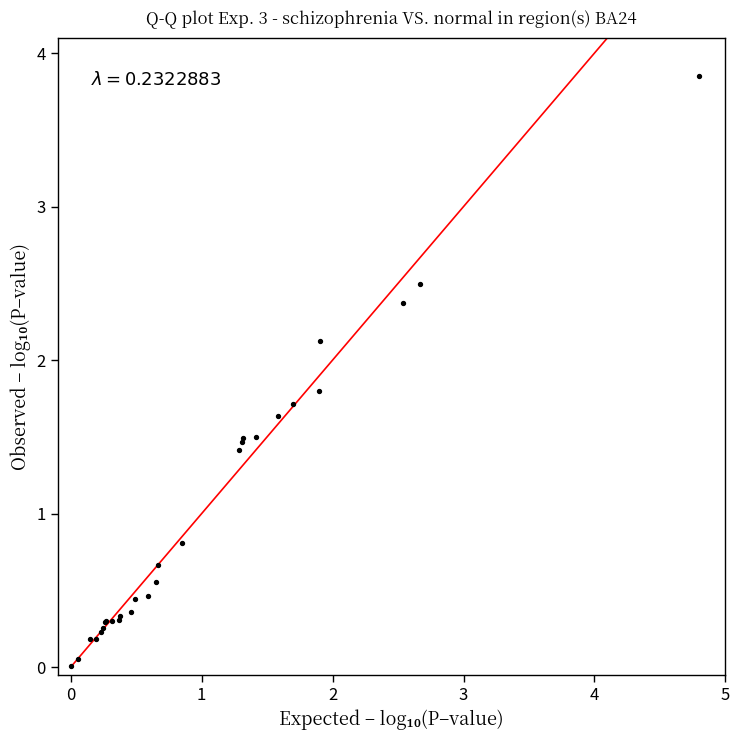

What Y value in the scatter plot is closest to 1?

0.8